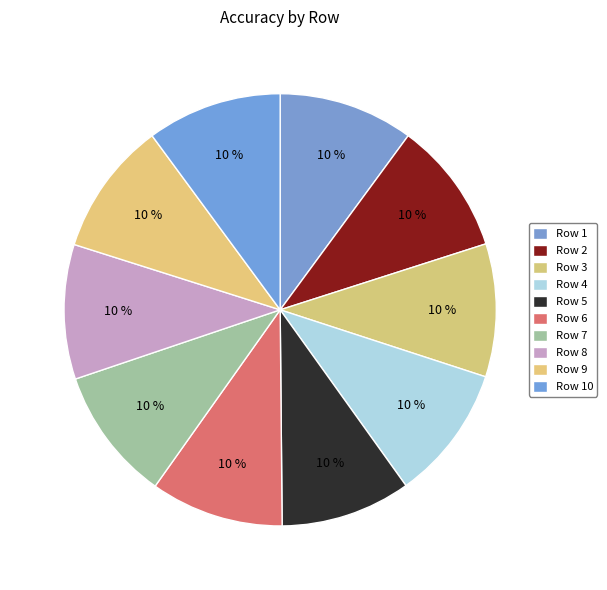

How many slices are in this pie chart?

10